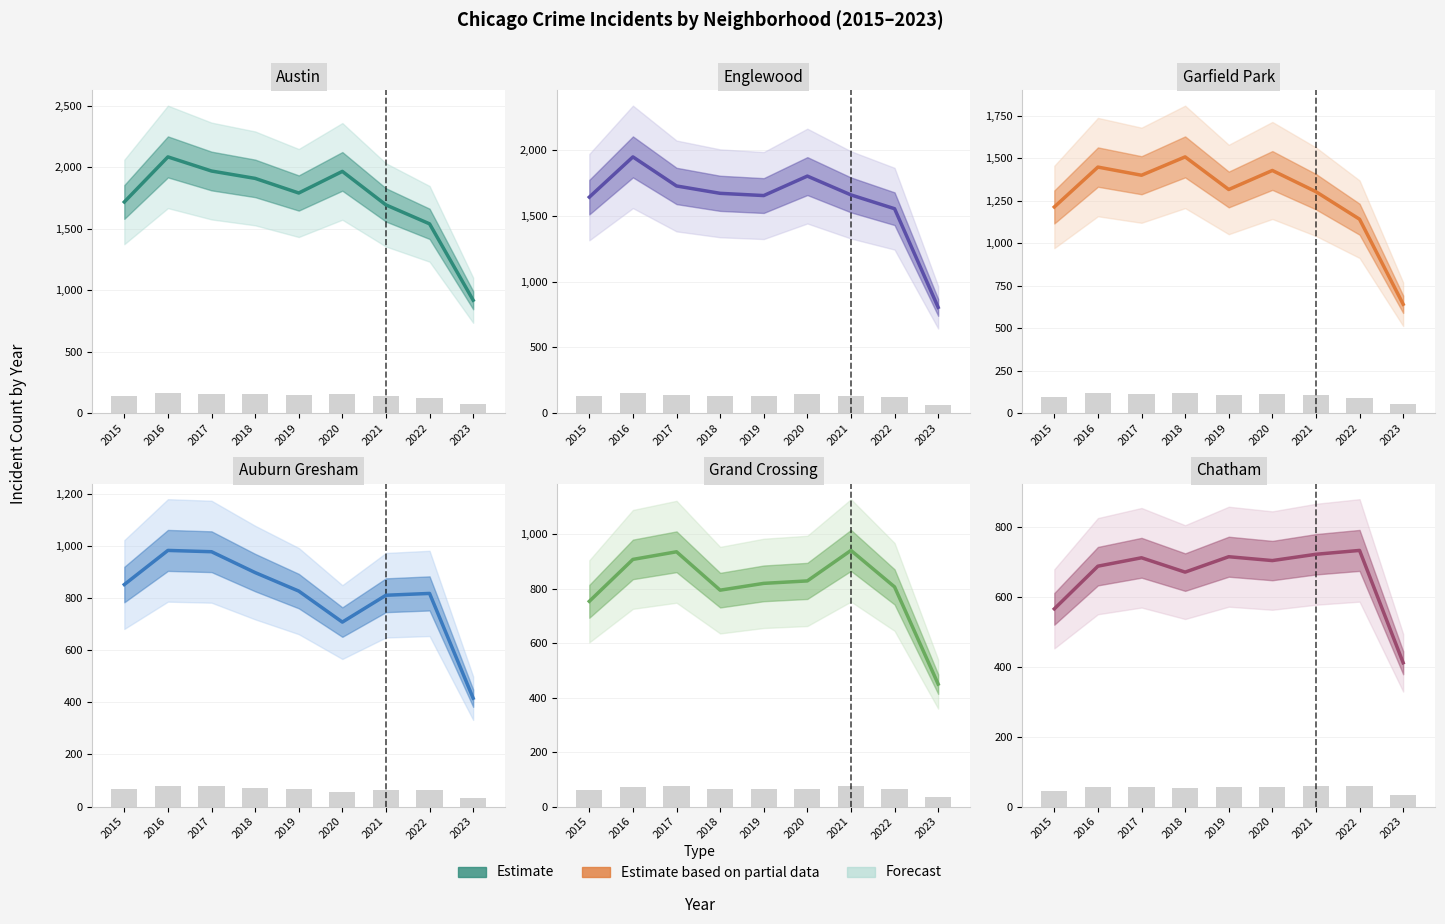

True or false: Grand Crossing has a value of 393 at 2020.

False